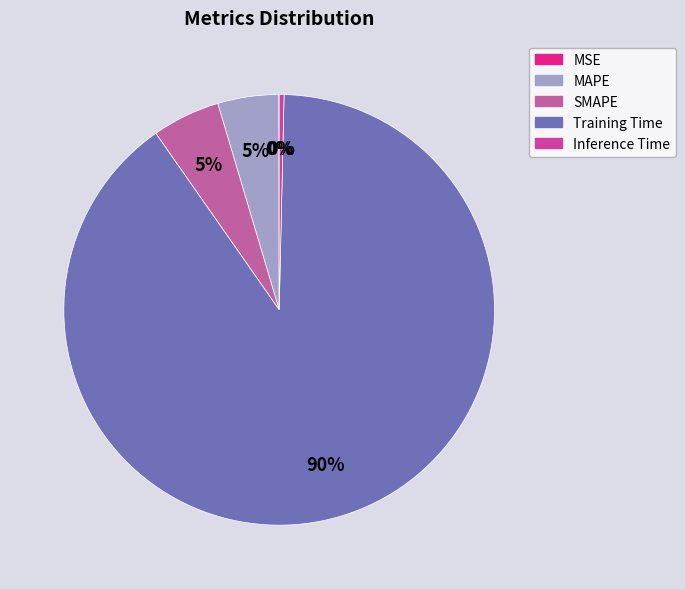

What percentage is NOT represented by Inference Time?

99.6%